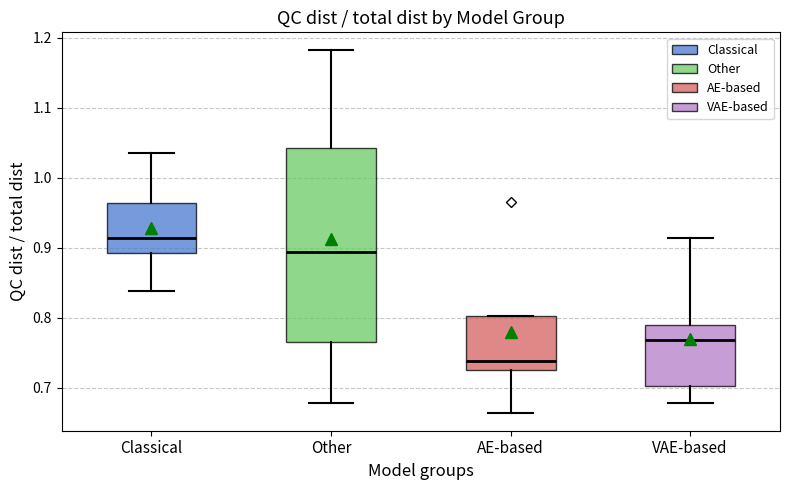

Where does the lower whisker of the box for Classical end on the y-axis? The values are not printed on the chart, so give them approximately, as read against the axis.

0.84